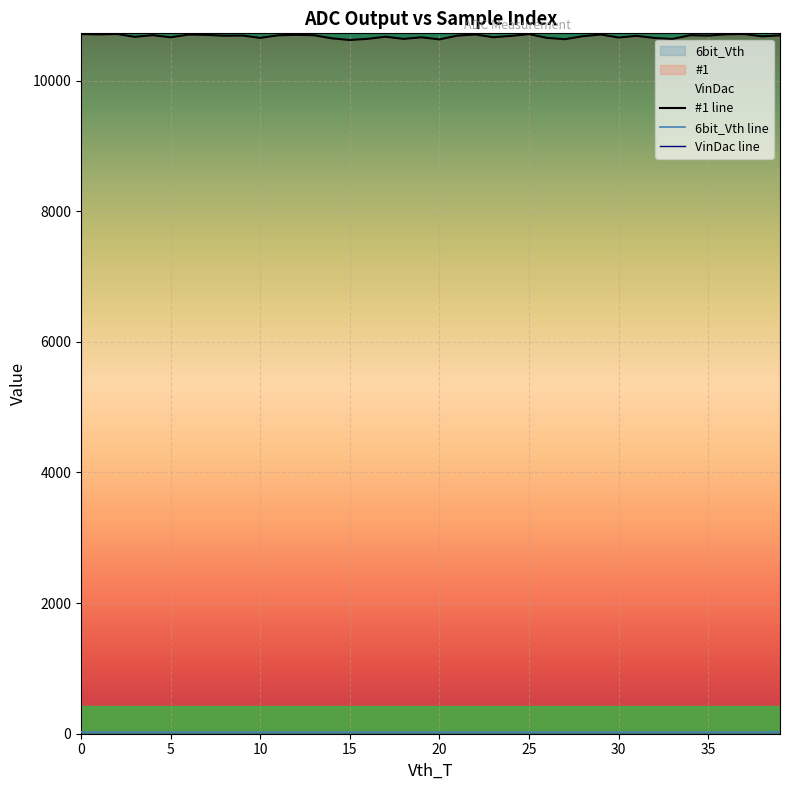

Is it true that 6bit_Vth equals 19 at 6?

True